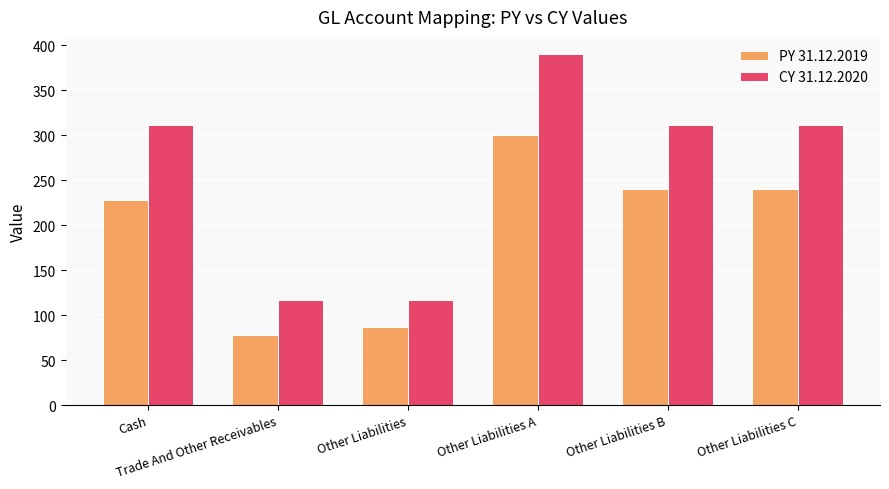

Between Trade And Other Receivables and Other Liabilities B, which series saw the biggest shift?

CY 31.12.2020